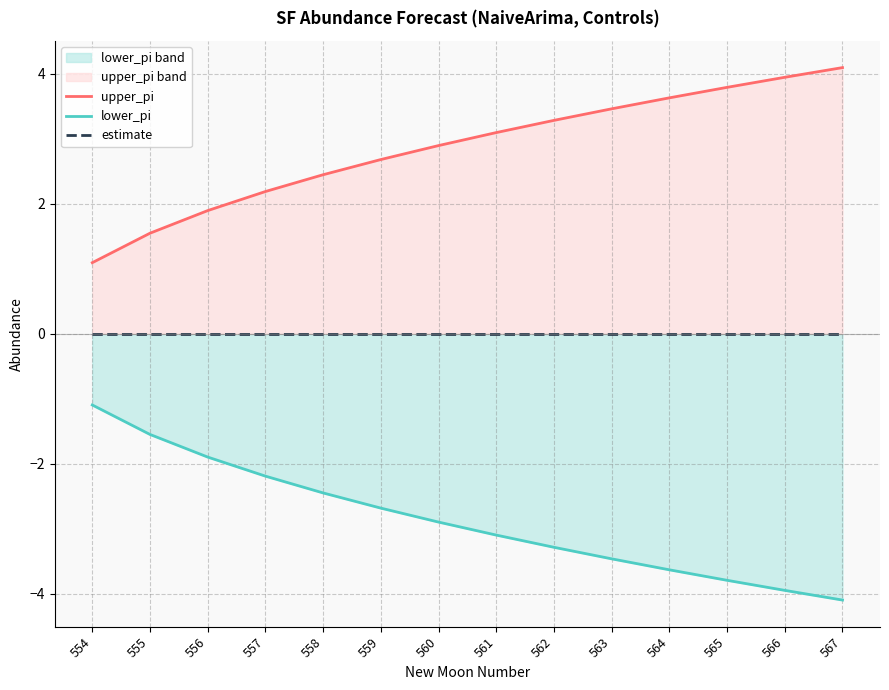

Which label corresponds to the smallest value in the chart?

567